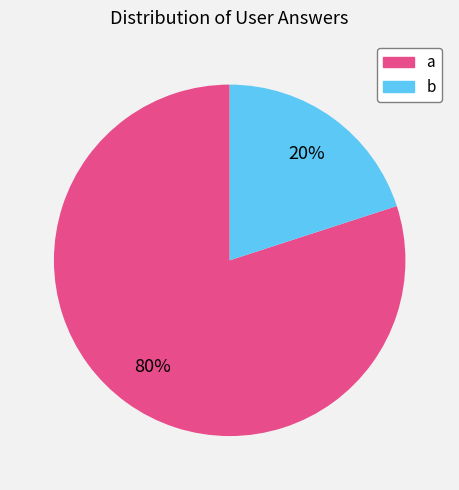

Which has a higher value, a or b?

a